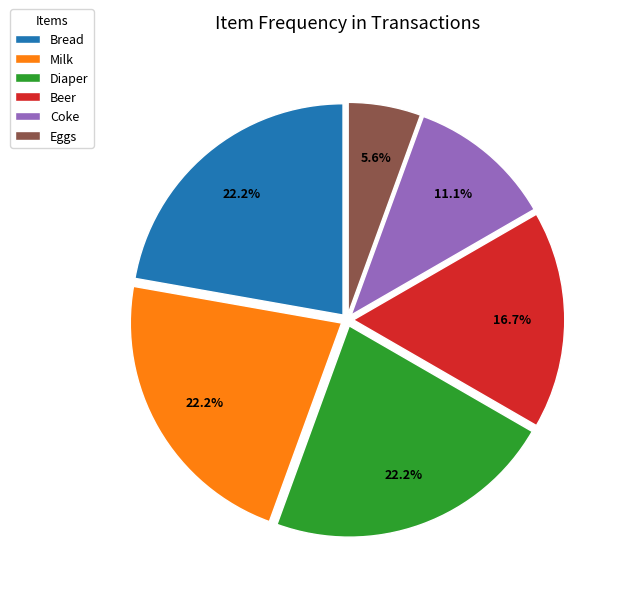

Is the sum of Diaper and Coke greater than half?

No